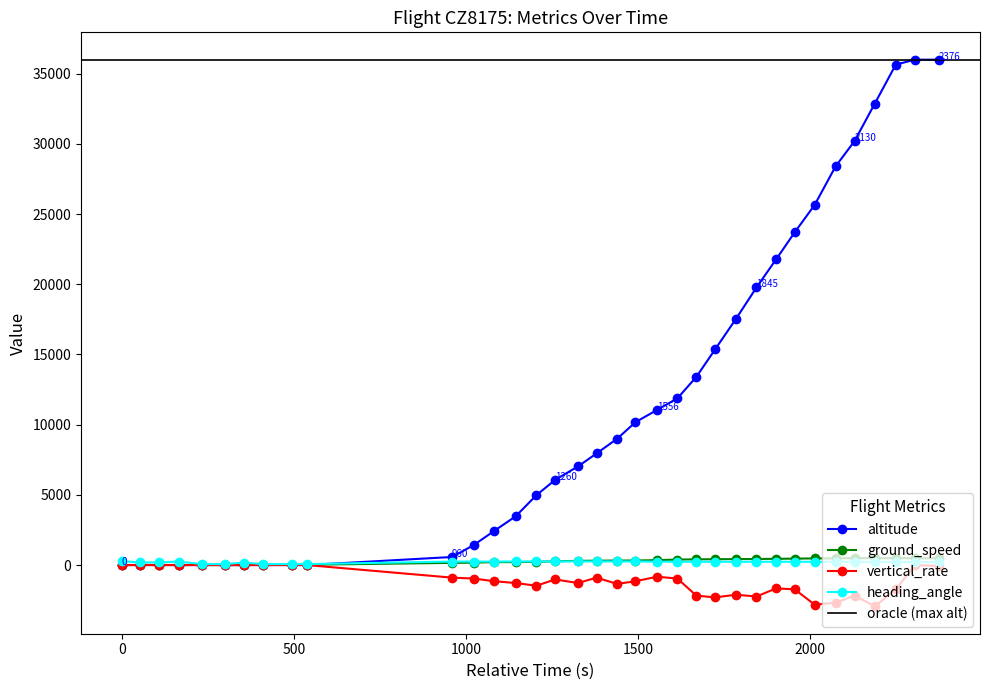

True or false: heading_angle has more than 0 points higher than both neighbors.

True